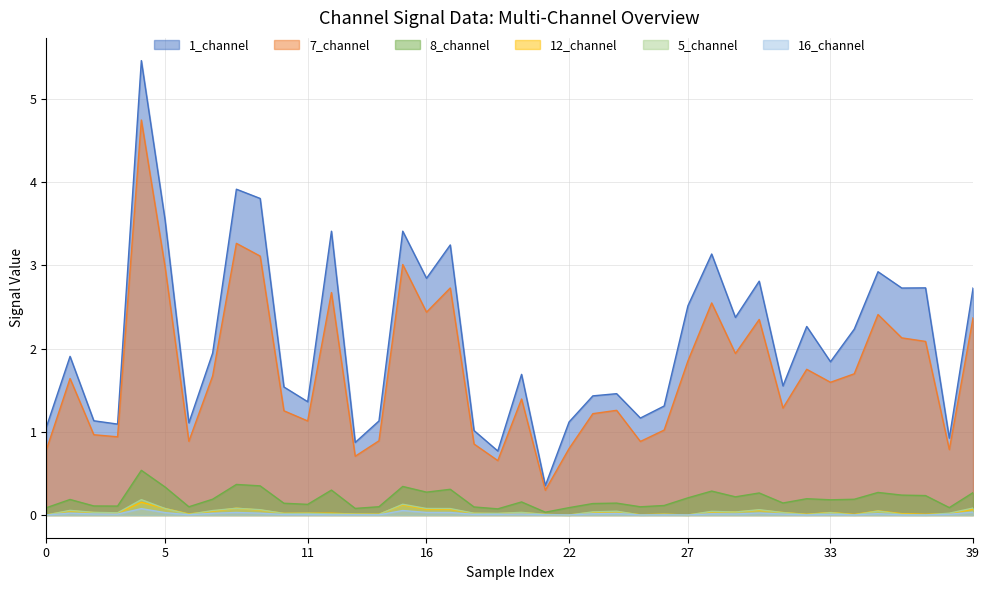

At 28, list the series in order from largest to smallest.

1_channel, 7_channel, 8_channel, 5_channel, 12_channel, 16_channel